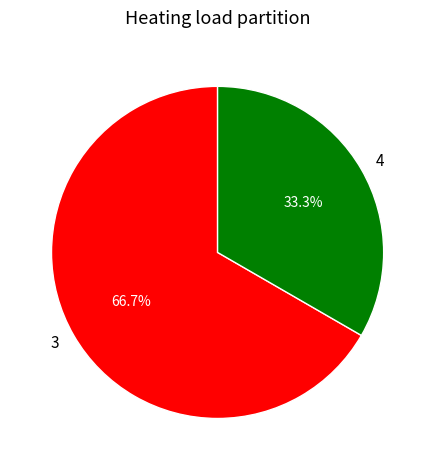

Which category has the biggest portion of the pie?

3